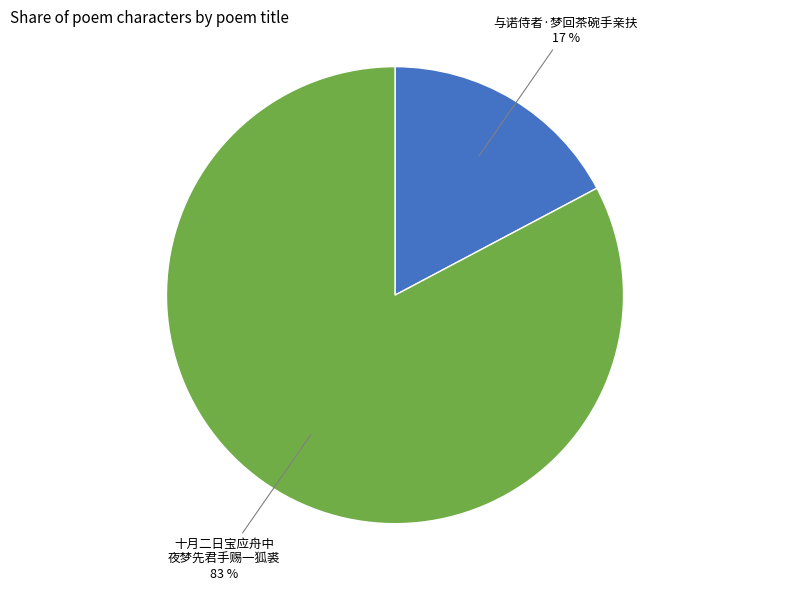

To the nearest percent, what is the difference between the largest and smallest slice percentages?

66%